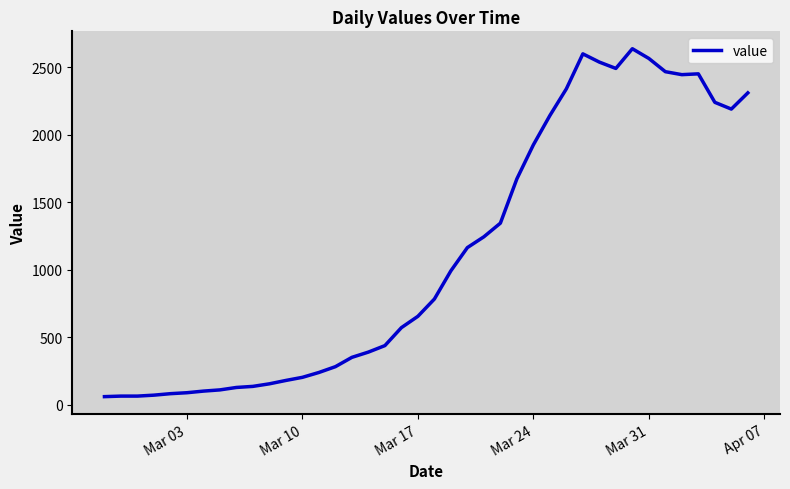

What is the difference between the maximum and minimum values?

2577